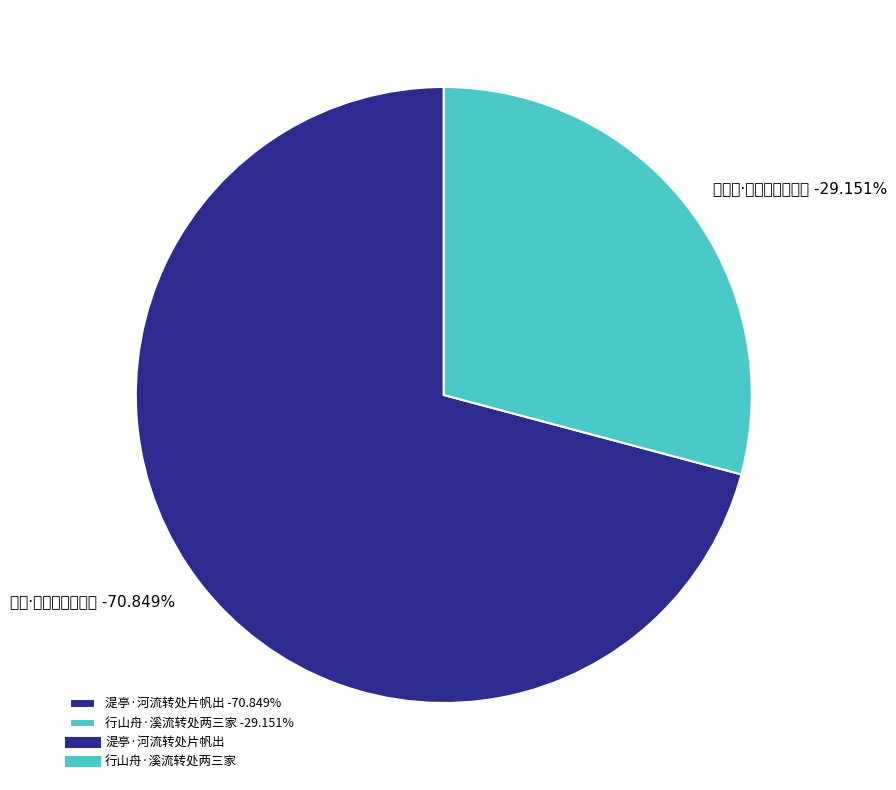

What is the largest slice in the pie chart?

湜亭·河流转处片帆出